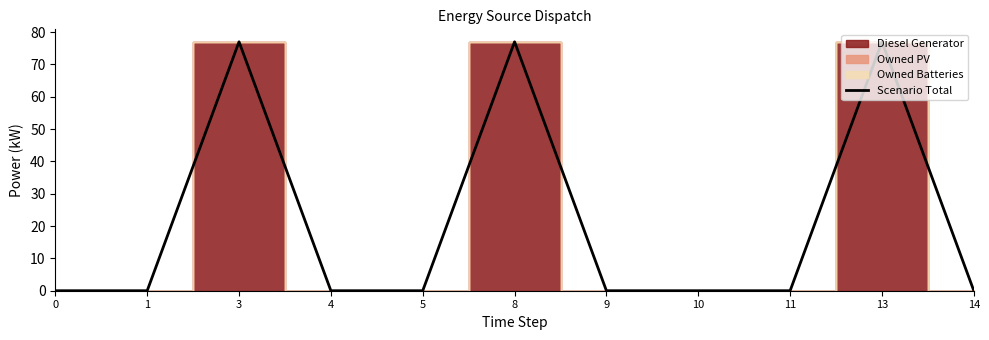

Rank the categories by value from lowest to highest.

0, 1, 4, 5, 10, 11, 14, 9, 13, 3, 8